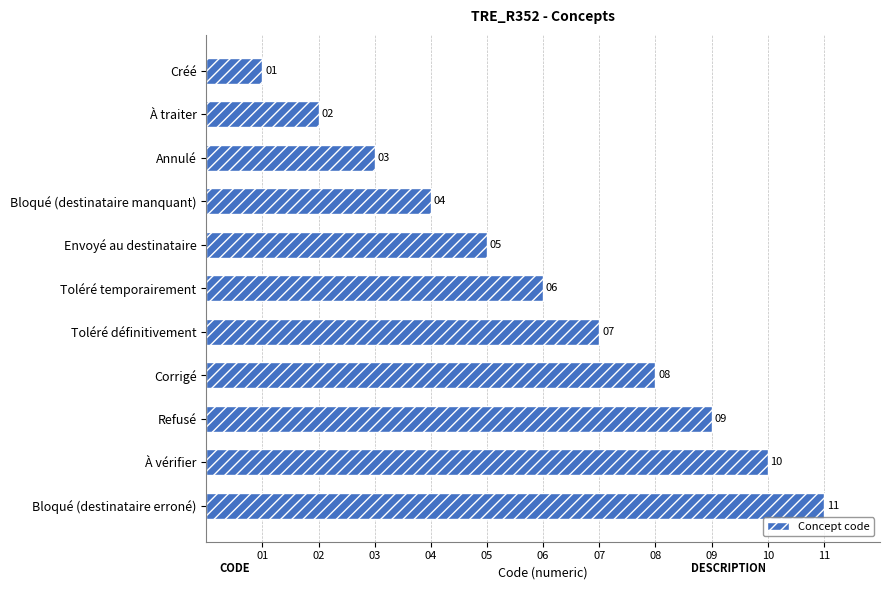

At which category does the chart reach its minimum across all series?

Créé